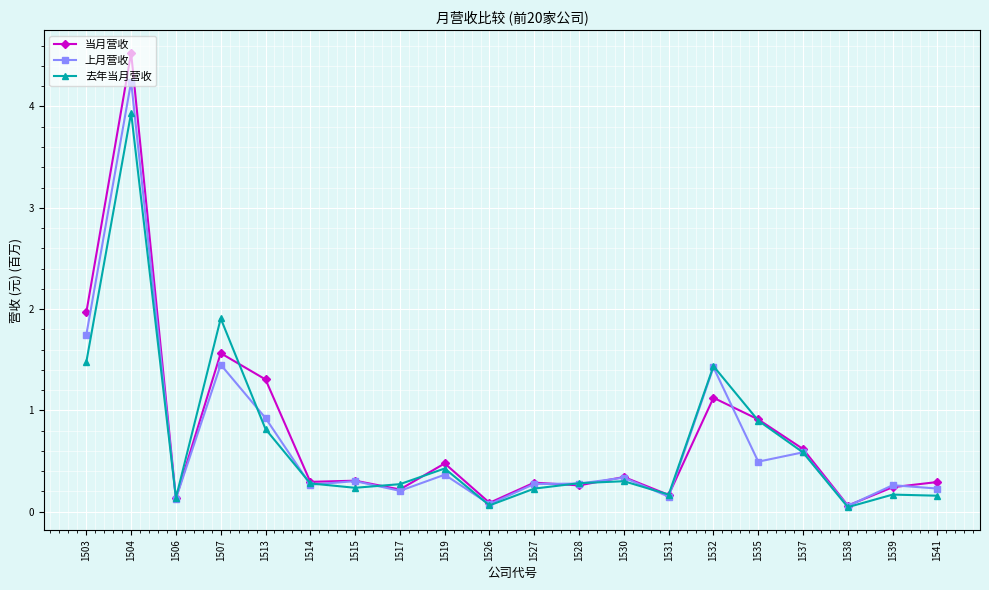

What is the average value of the 去年当月营收 series?

0.7